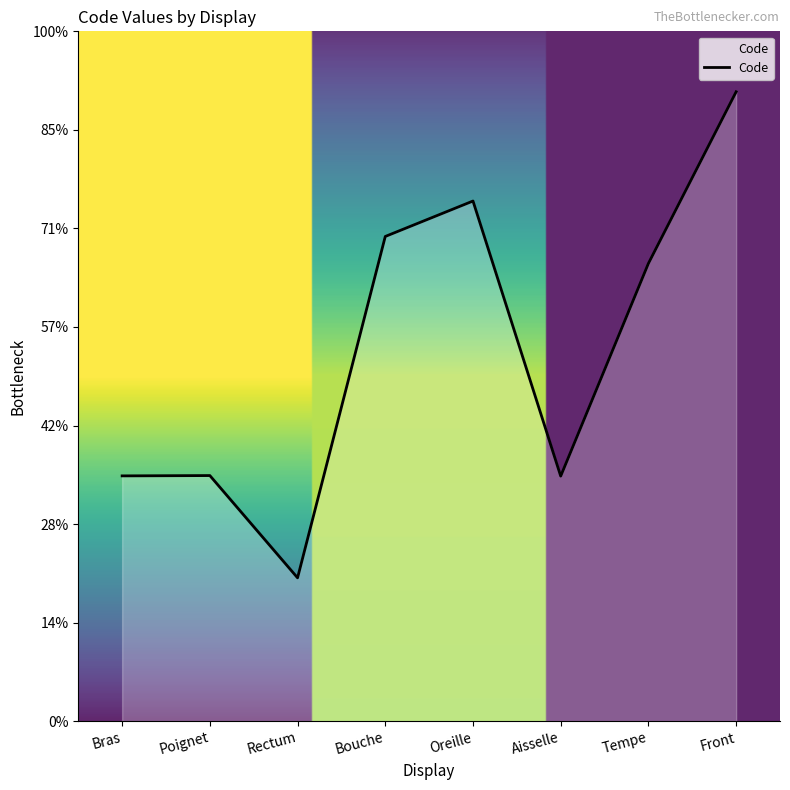

Which has a higher value, Bras or Tempe?

Tempe